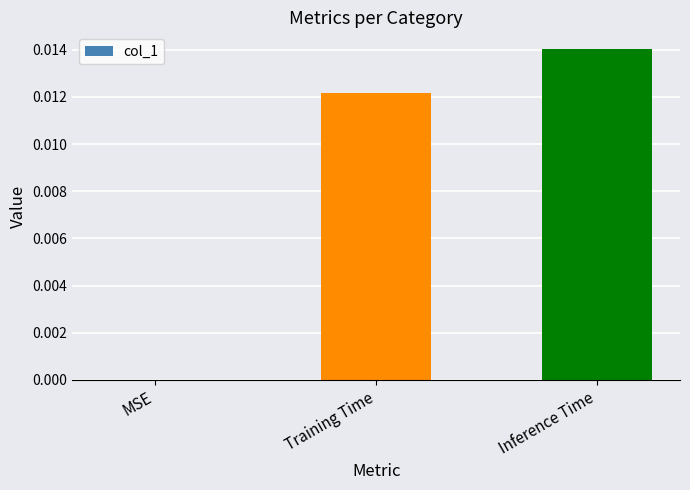

Between Inference Time and MSE, which is larger?

Inference Time